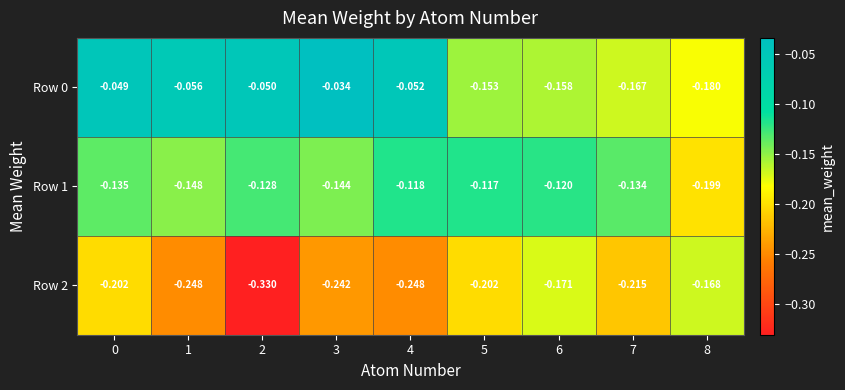

Is the value of Row 1 at 4 greater than the value of Row 0 at 1?

No